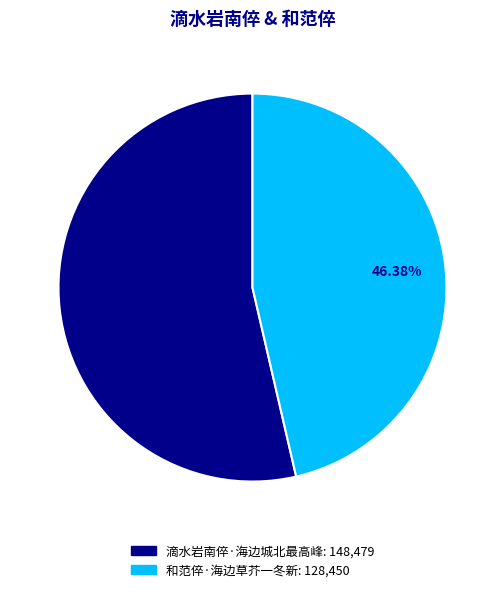

Is 和范倅·海边草芥一冬新 the majority of the pie?

No